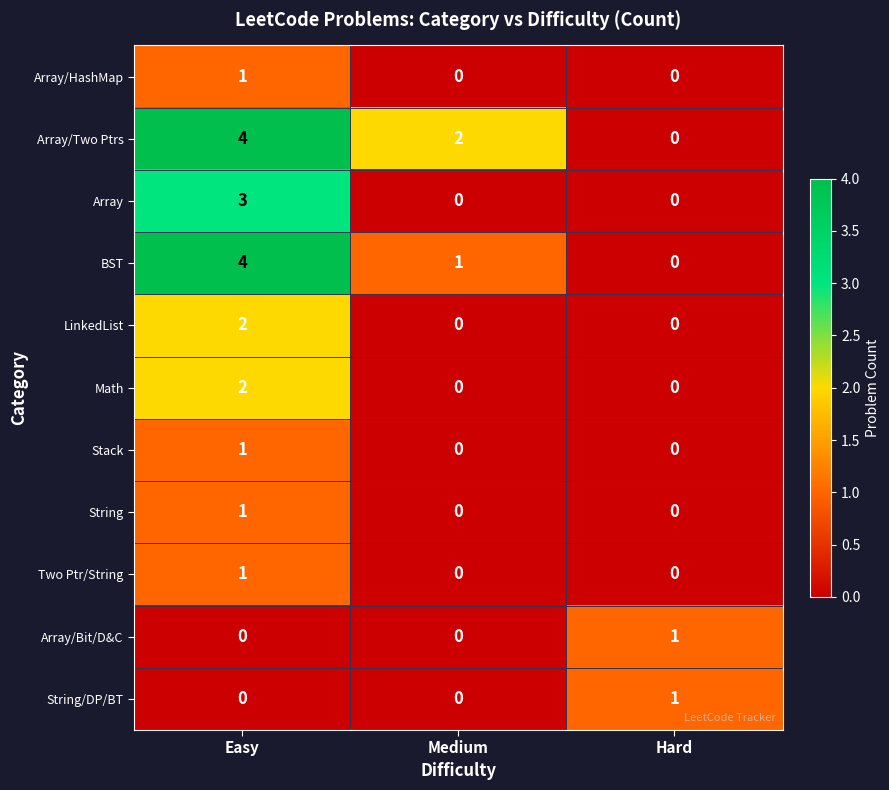

Which series has the largest total across all categories?

Array/Two Ptrs